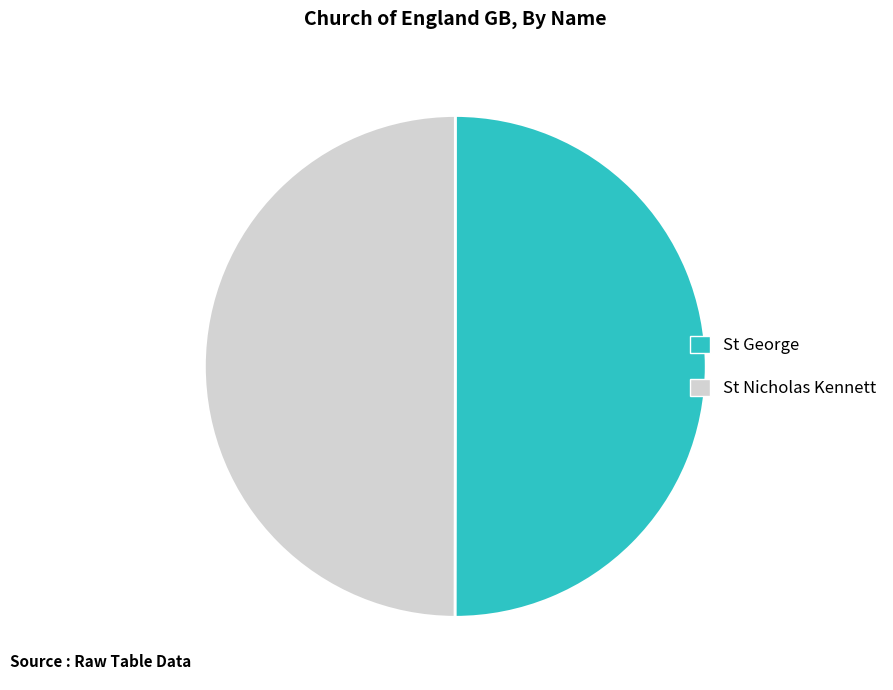

What is the ratio of the value at St Nicholas Kennett to the value at St George?

1.0